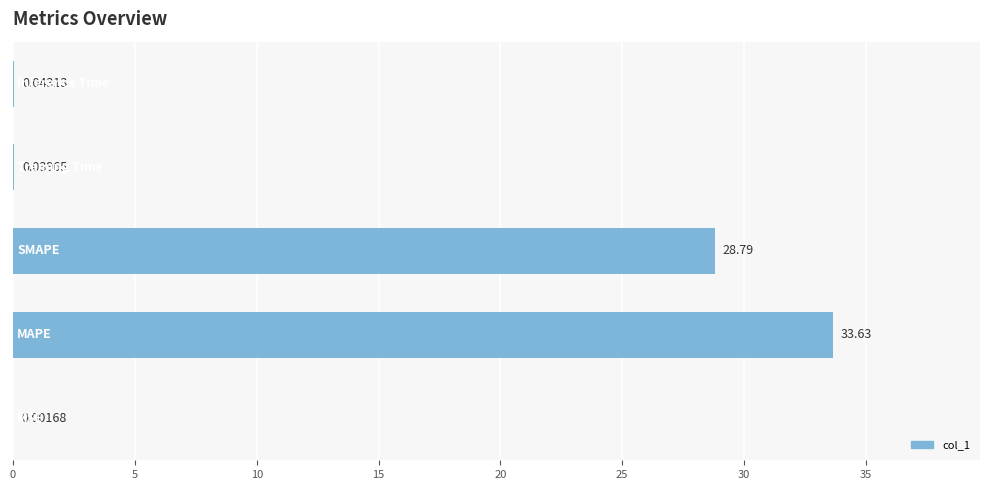

What is the sum of all values?

62.5